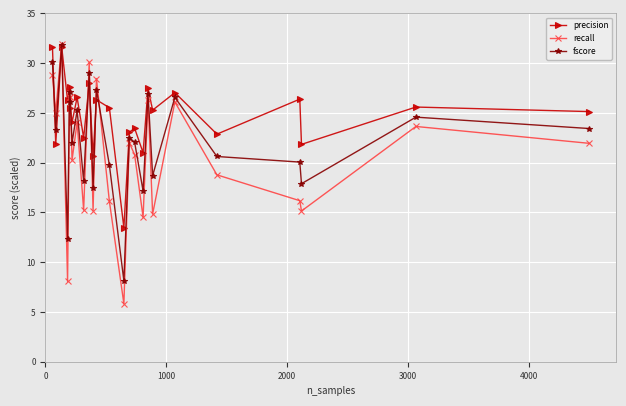

What is the value of the precision point at the 19th from the left?

25.3